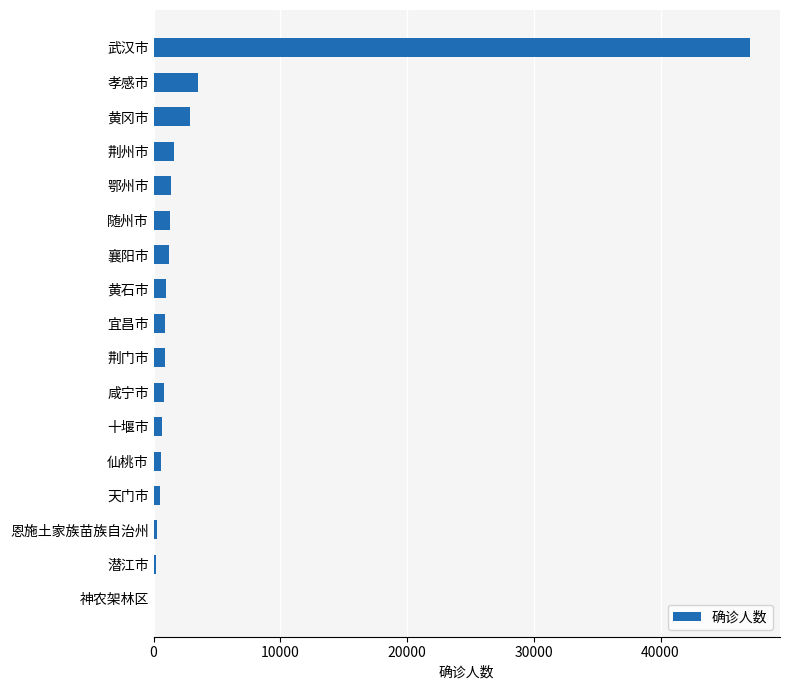

How many categories are shown in the chart?

17